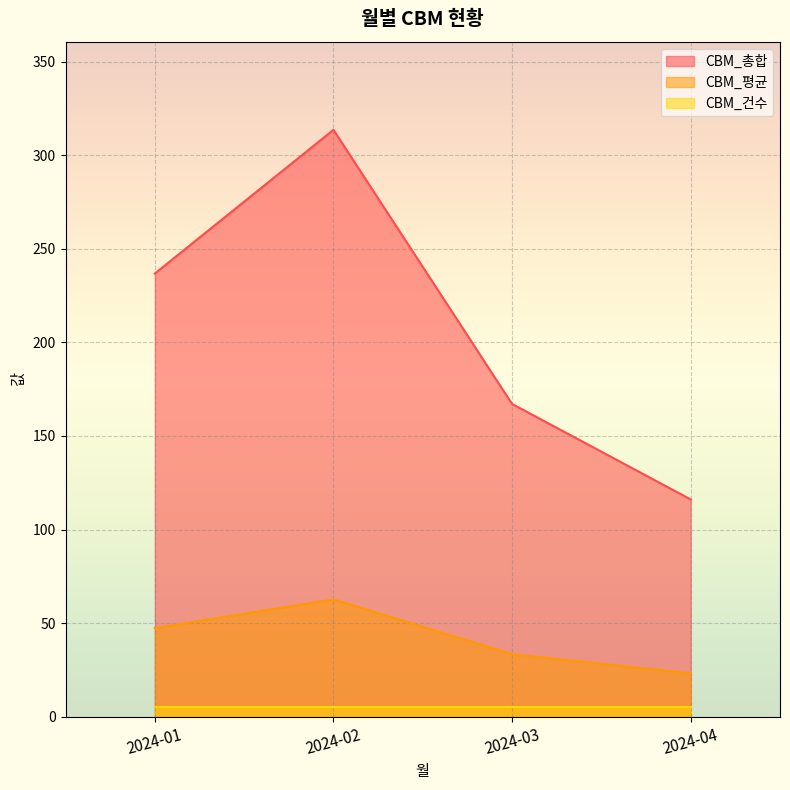

True or false: CBM_평균 has more than 1 points higher than both neighbors.

False